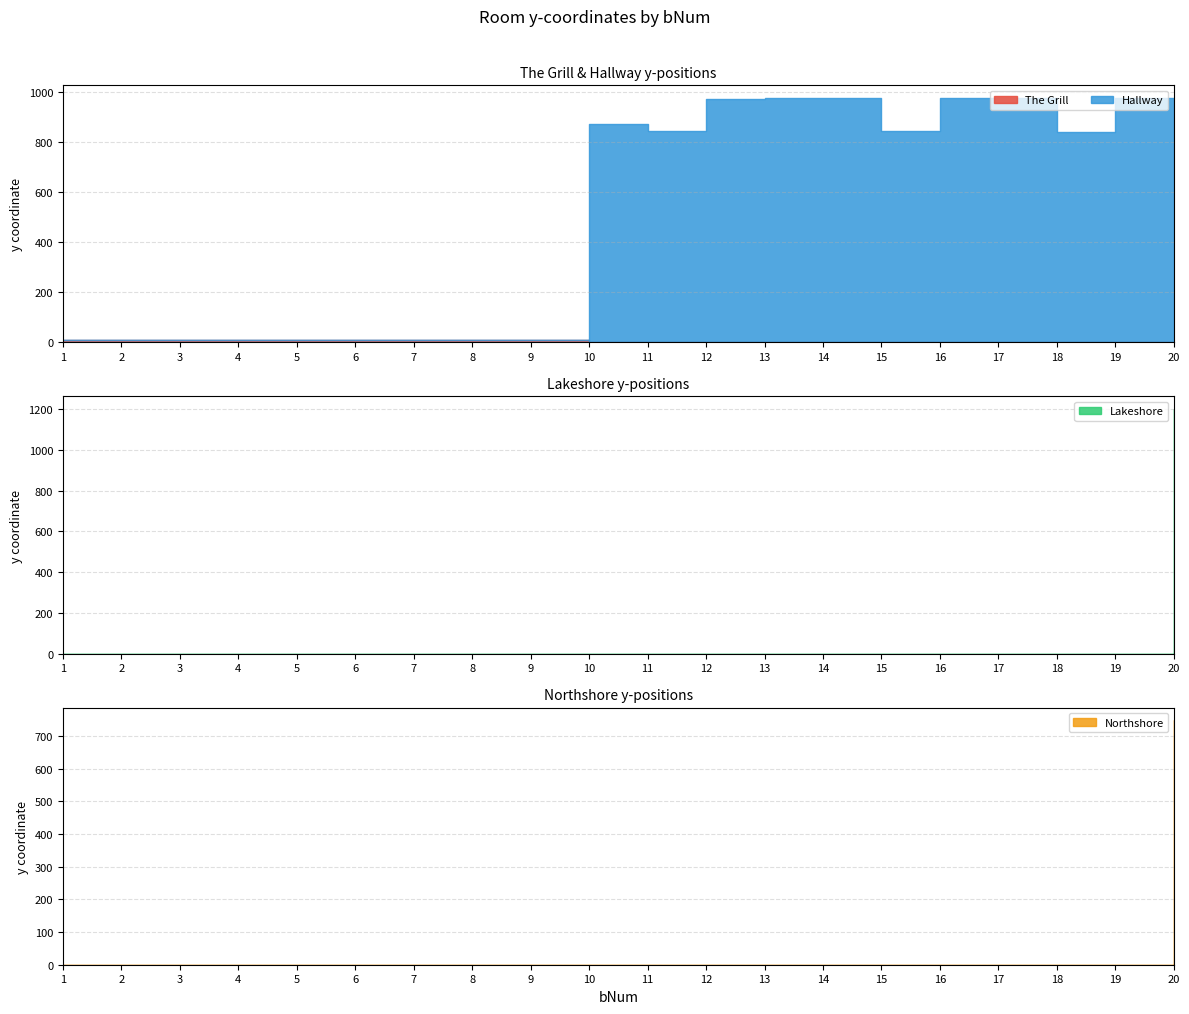

Reading left to right, list all the values displayed in this chart.

The Grill: 10.0	10.0	10.0	10.0	10.0	10.0	10.0	10.0	10.0	0.0	0.0	0.0	0.0	0.0	0.0	0.0	0.0	0.0	0.0	0.0
Hallway: 0.0	0.0	0.0	0.0	0.0	0.0	0.0	0.0	0.0	875.0	847.5	972.6	976.0	978.0	845.8	978.0	979.5	842.0	978.0	0.0
Lakeshore: 0.0	0.0	0.0	0.0	0.0	0.0	0.0	0.0	0.0	0.0	0.0	0.0	0.0	0.0	0.0	0.0	0.0	0.0	0.0	1202.0
Northshore: 0.0	0.0	0.0	0.0	0.0	0.0	0.0	0.0	0.0	0.0	0.0	0.0	0.0	0.0	0.0	0.0	0.0	0.0	0.0	750.0